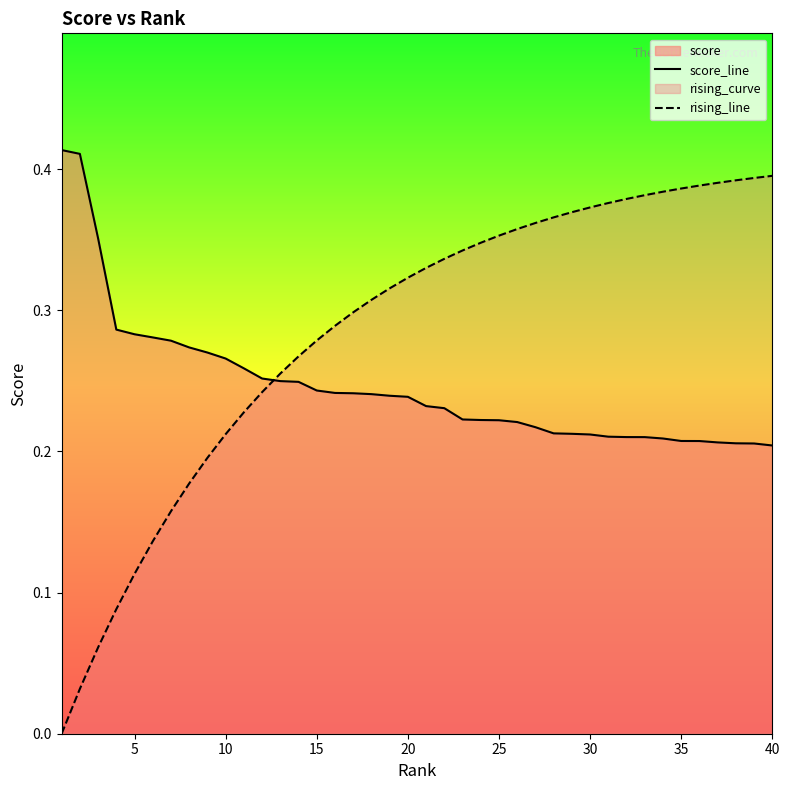

Does the chart have visible grid lines?

No